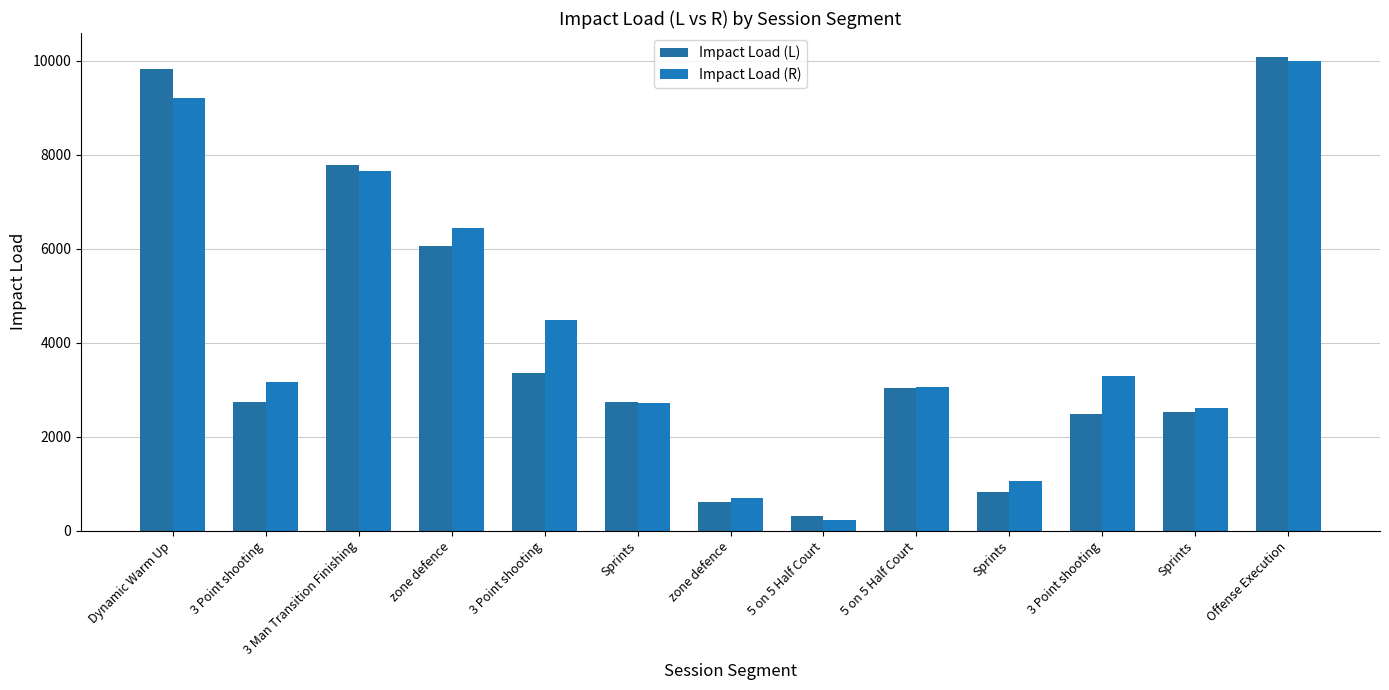

How many bars are there in each group?

2